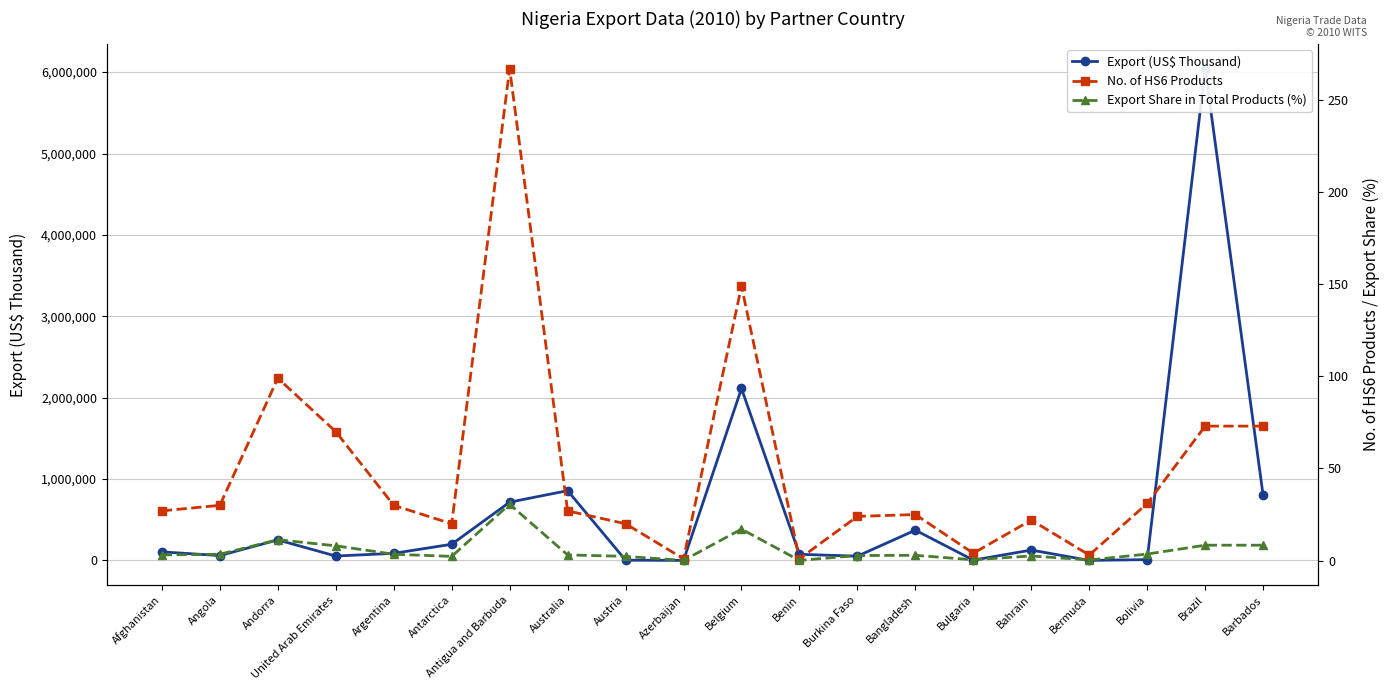

At which label does Export Share in Total Products (%) first exceed 3?

Afghanistan